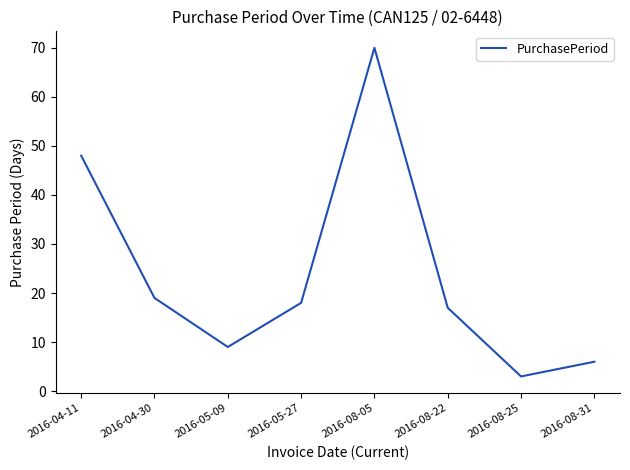

What is the approximate value at 2016-05-09?

9